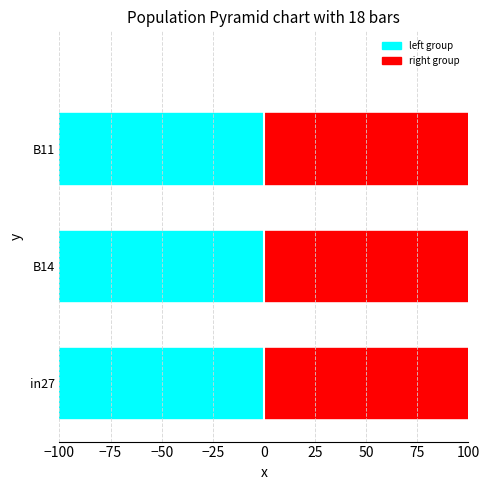

Rank the series by their maximum value, from lowest to highest.

left group, right group